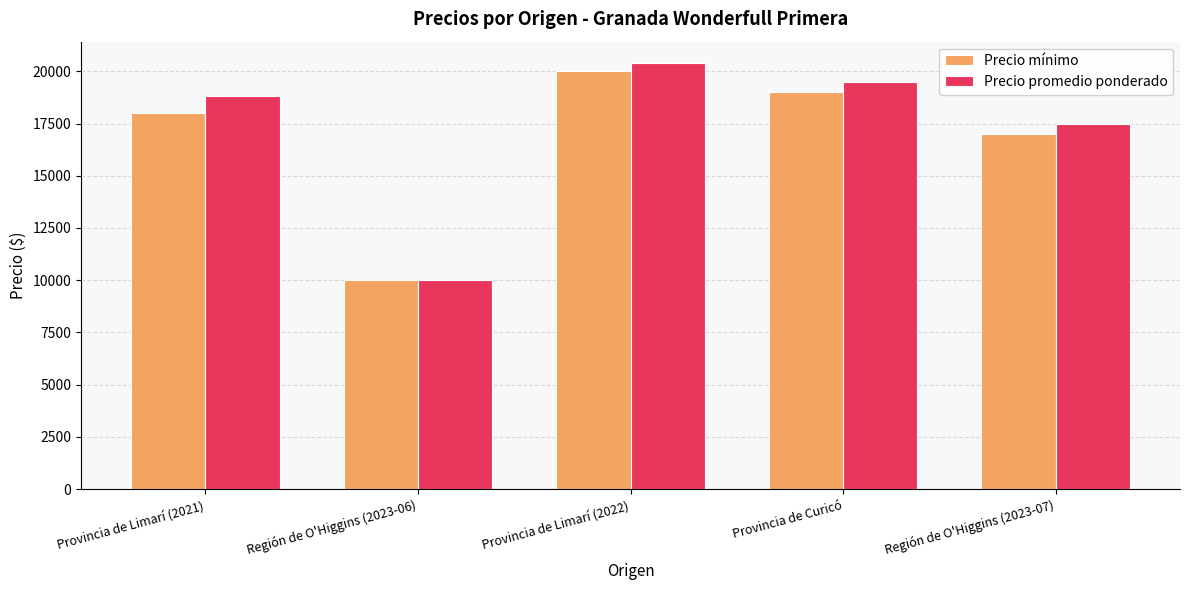

How many bars are there in each group?

2